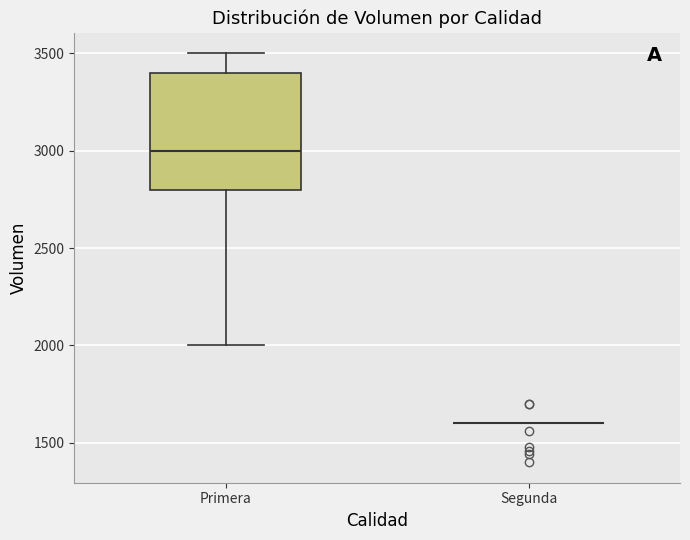

Which box is the tallest, from its lower edge to its upper edge?

Primera